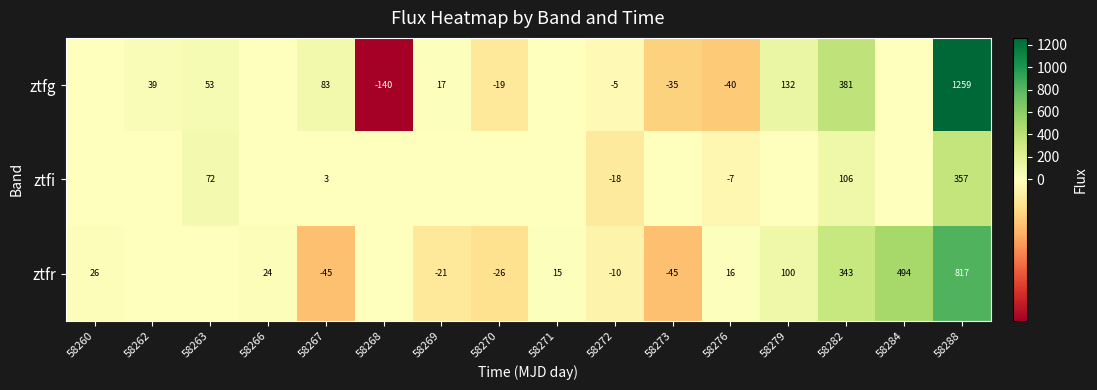

Is the value of ztfg at 58268 greater than the value of ztfr at 58272?

No